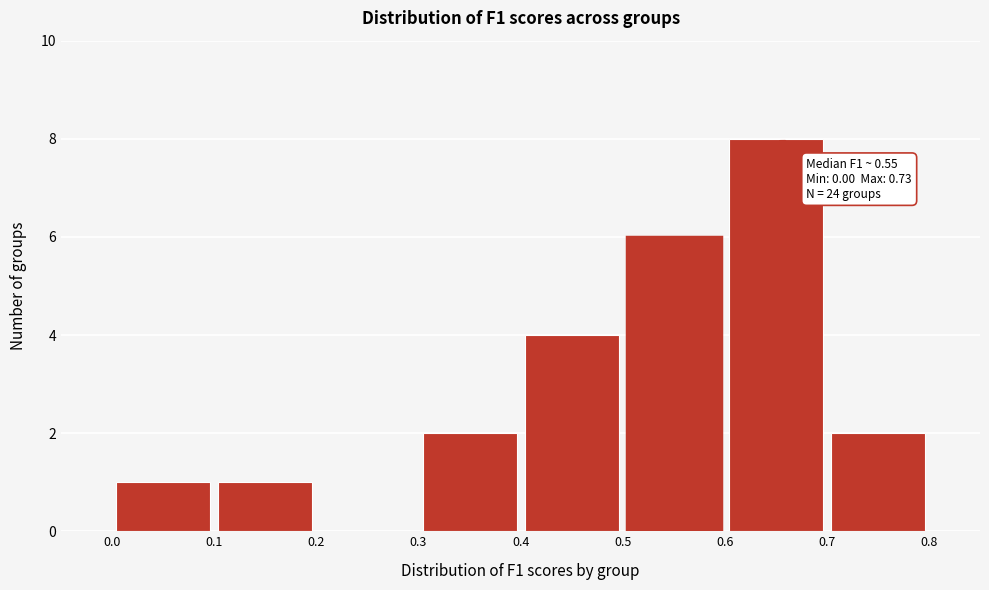

Which range on the x-axis has the tallest bar?

0.6 to 0.7